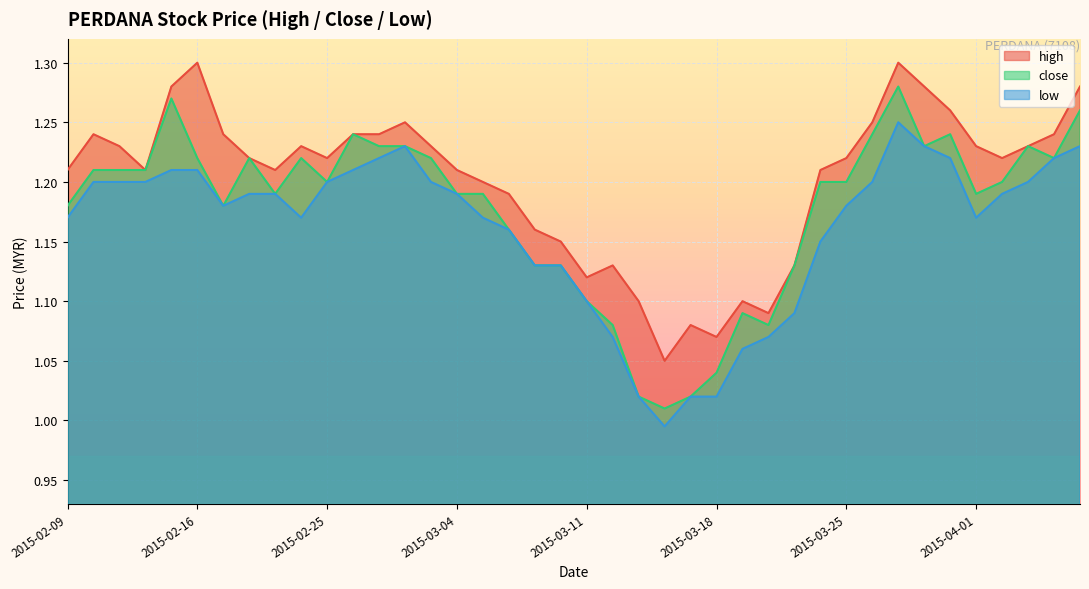

What is the sum of all close values?

47.1